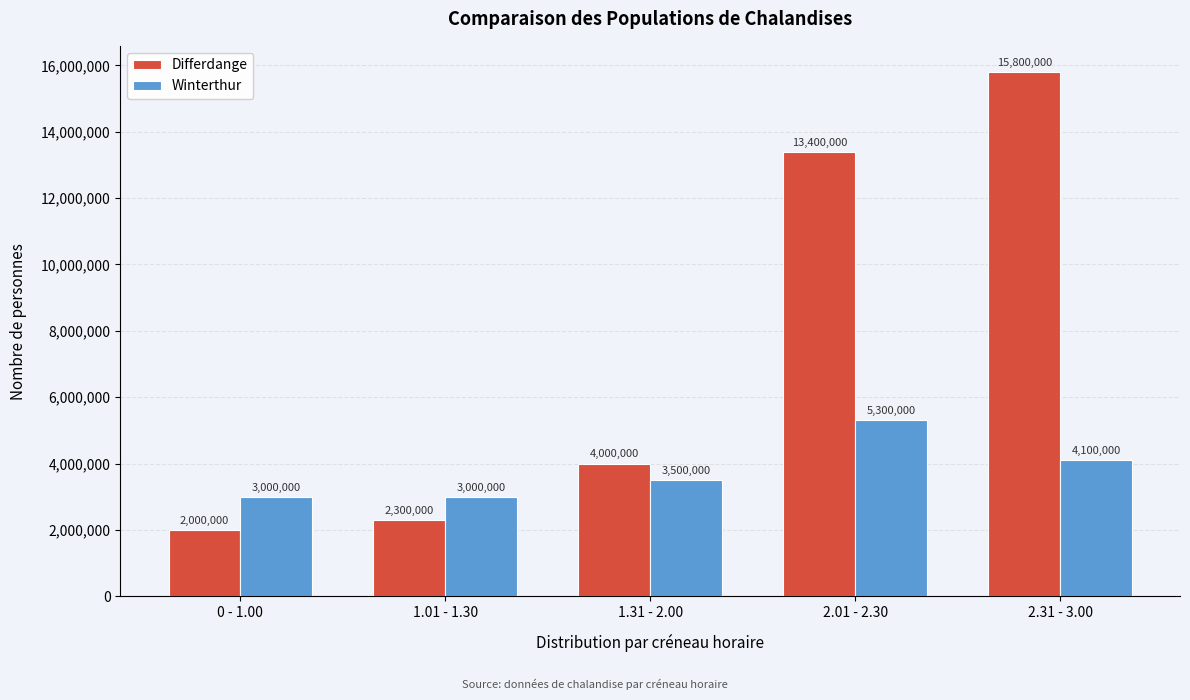

Reading left to right, list all the values displayed in this chart.

Differdange: 2000000	2300000	4000000	13400000	15800000
Winterthur: 3000000	3000000	3500000	5300000	4100000